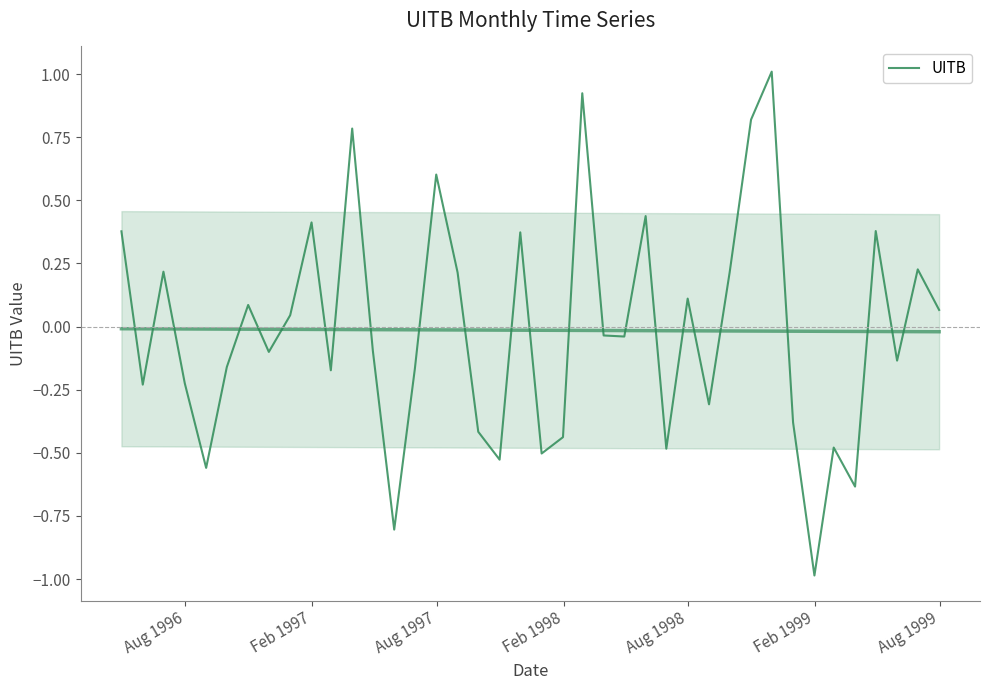

True or false: the data has more than 2 interior local peaks.

True